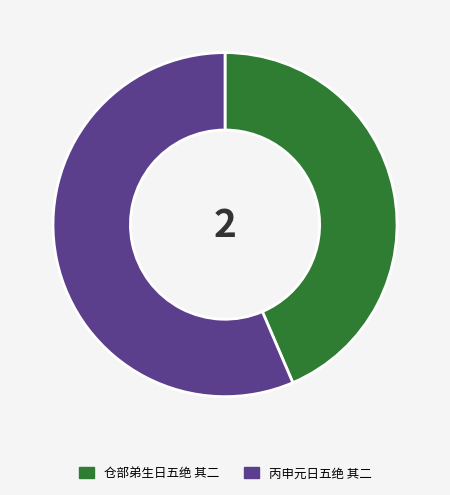

Rank the categories by value from highest to lowest.

丙申元日五绝 其二, 仓部弟生日五绝 其二